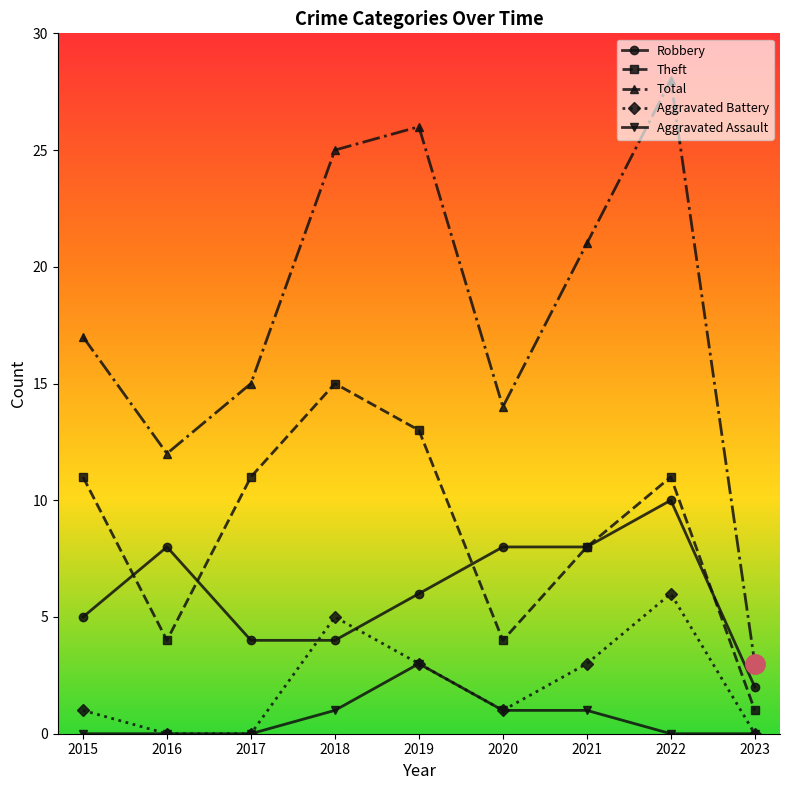

What are all the series names shown in the legend?

Robbery, Theft, Total, Aggravated Battery, Aggravated Assault